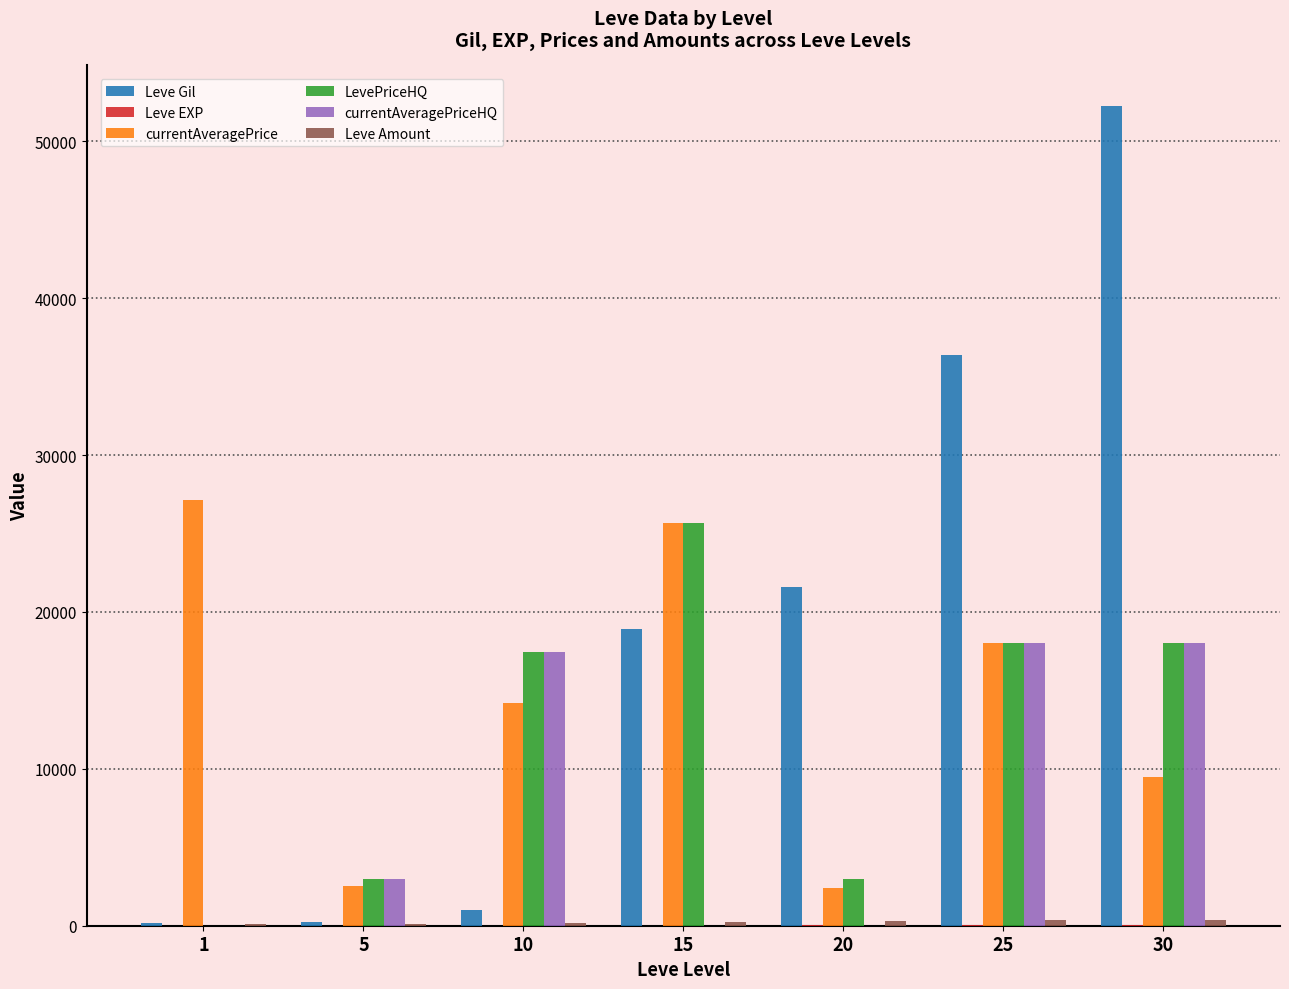

At which category is the sum across all series the highest?

30